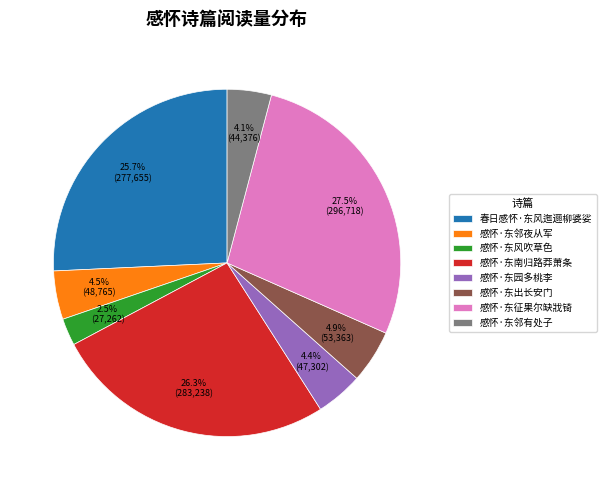

How many segments does this pie chart have?

8